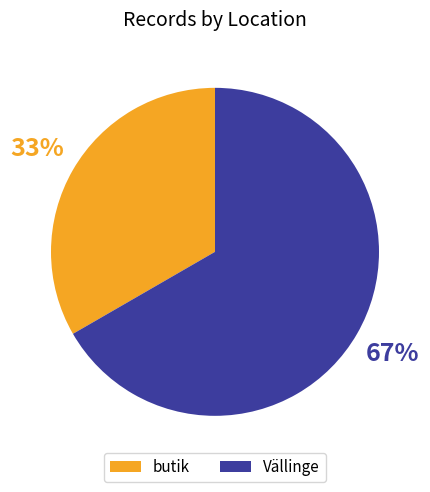

What percentage is the butik slice, to the nearest percent?

33%